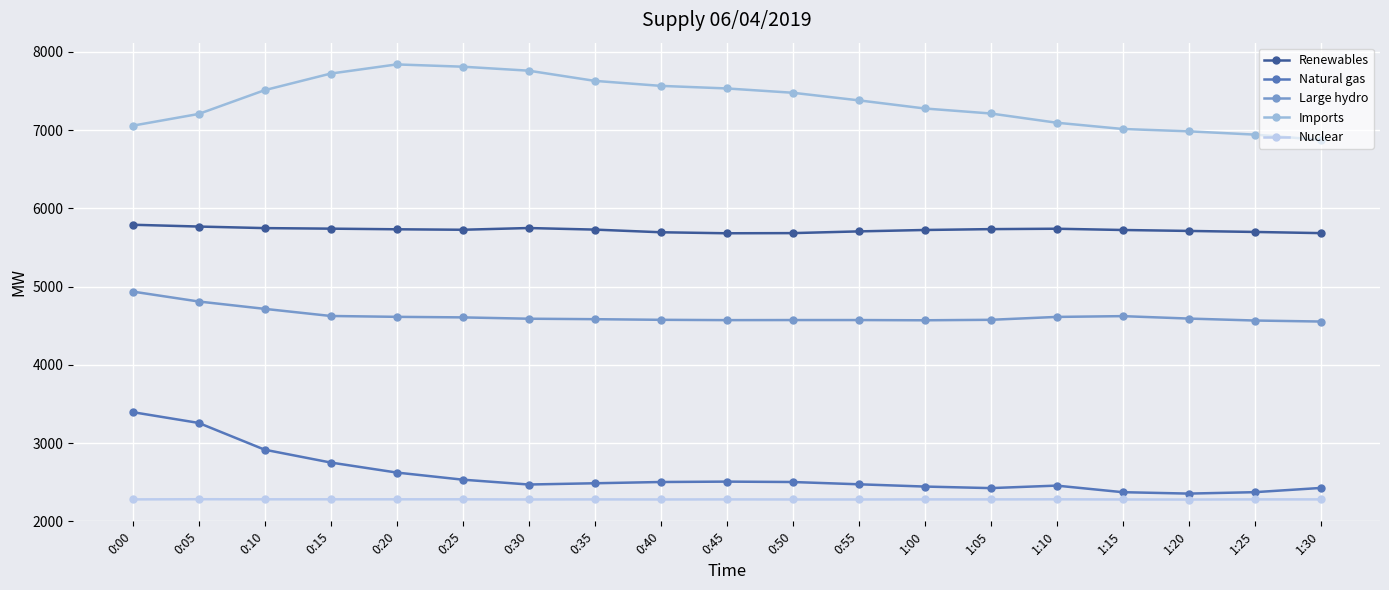

What position from the right is 0:20?

15